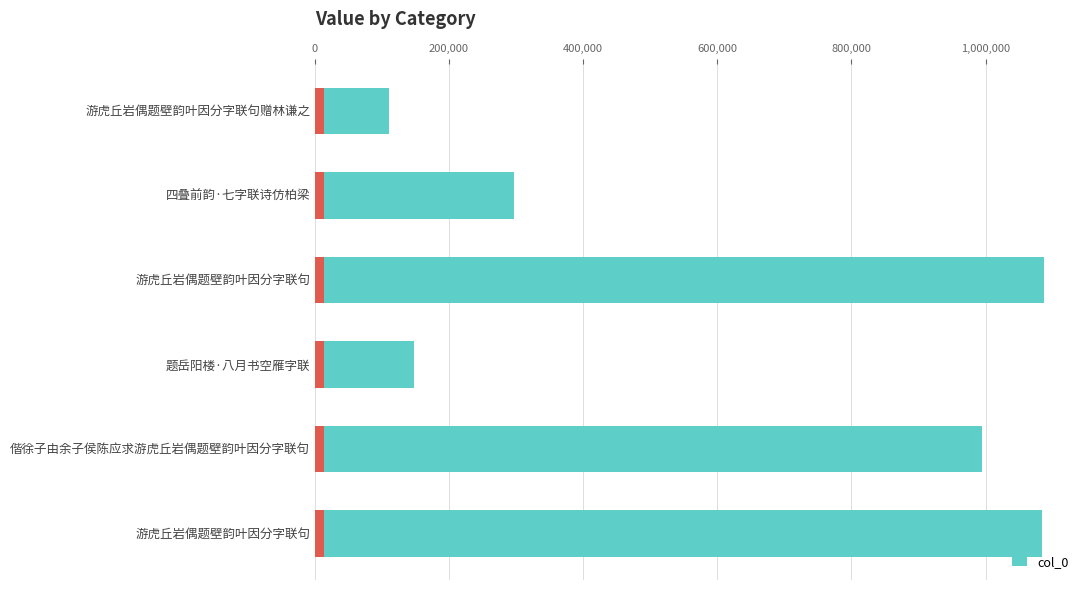

What is the approximate value at 题岳阳楼·八月书空雁字联, to the nearest 100?

148000